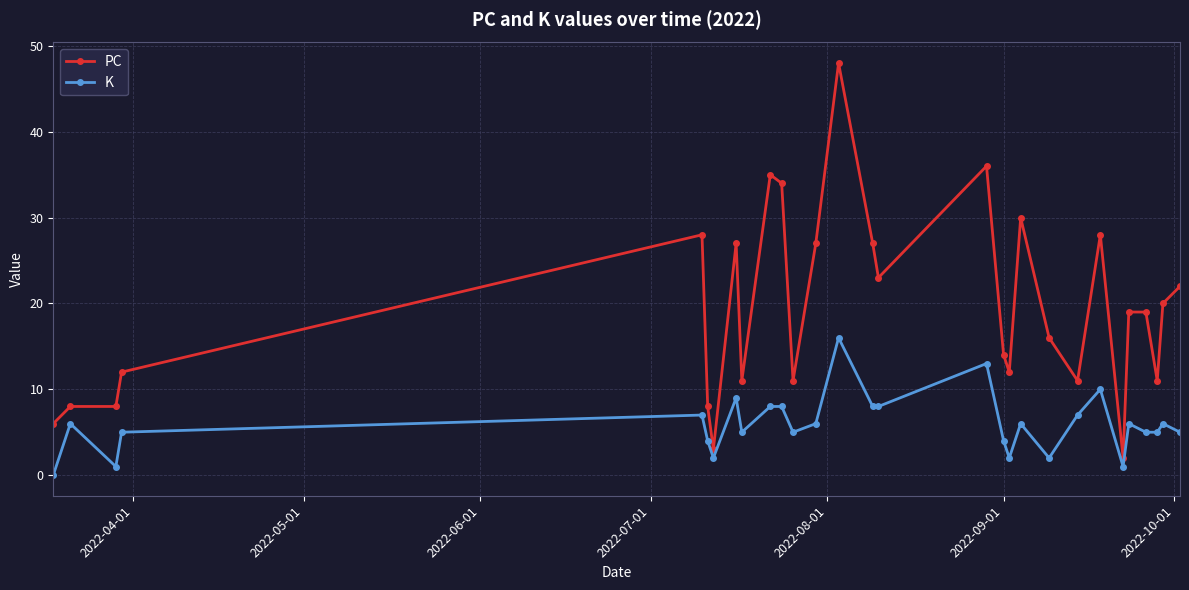

Rank the series by their maximum value, from lowest to highest.

K, PC